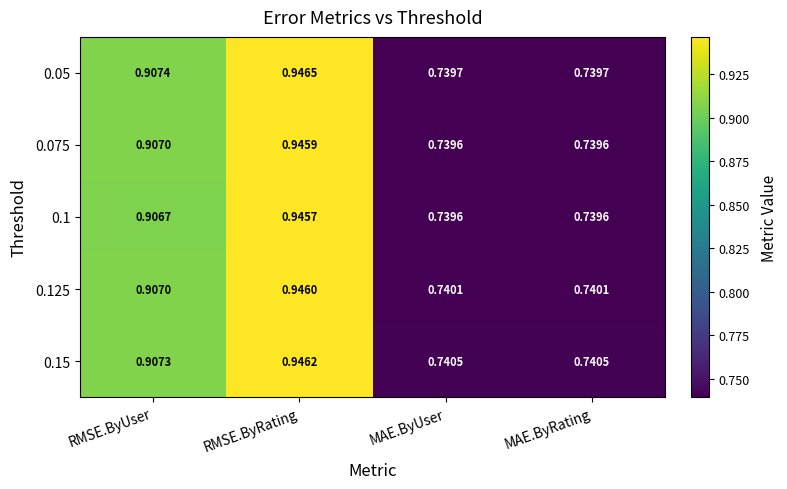

At which label does 0.15 reach its peak?

RMSE.ByRating